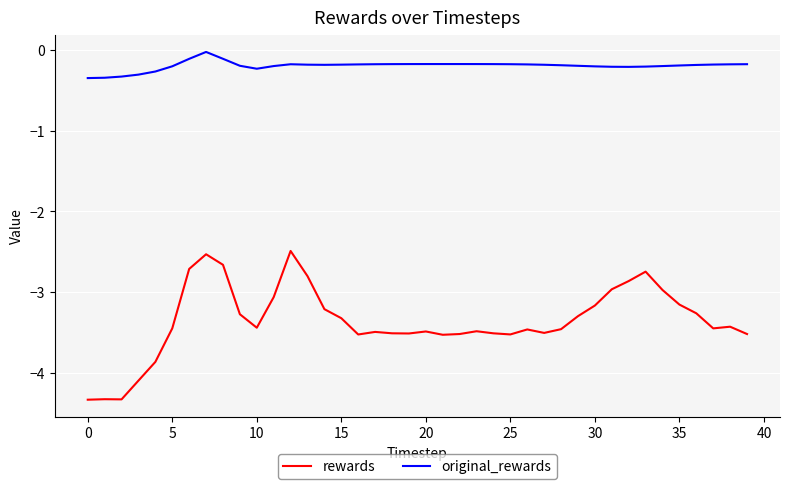

Does the chart have visible grid lines?

Yes